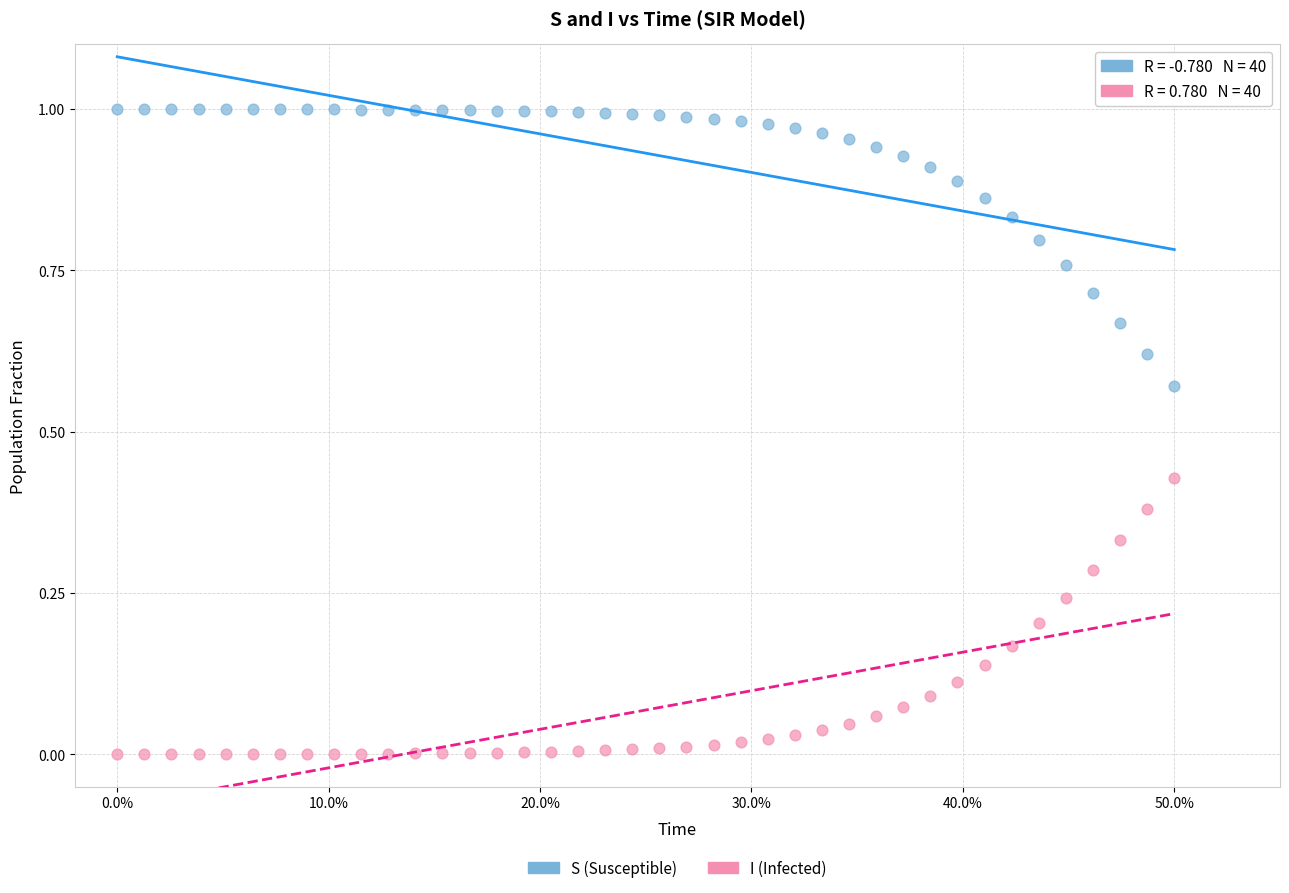

Across all data points, what is the range of X values (max minus min)?

0.5